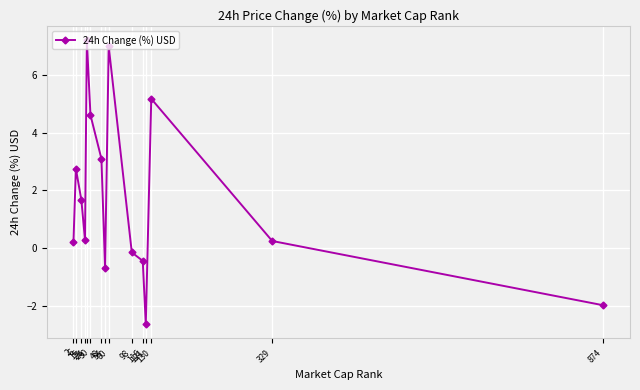

Between 130 and 6, which is larger?

130